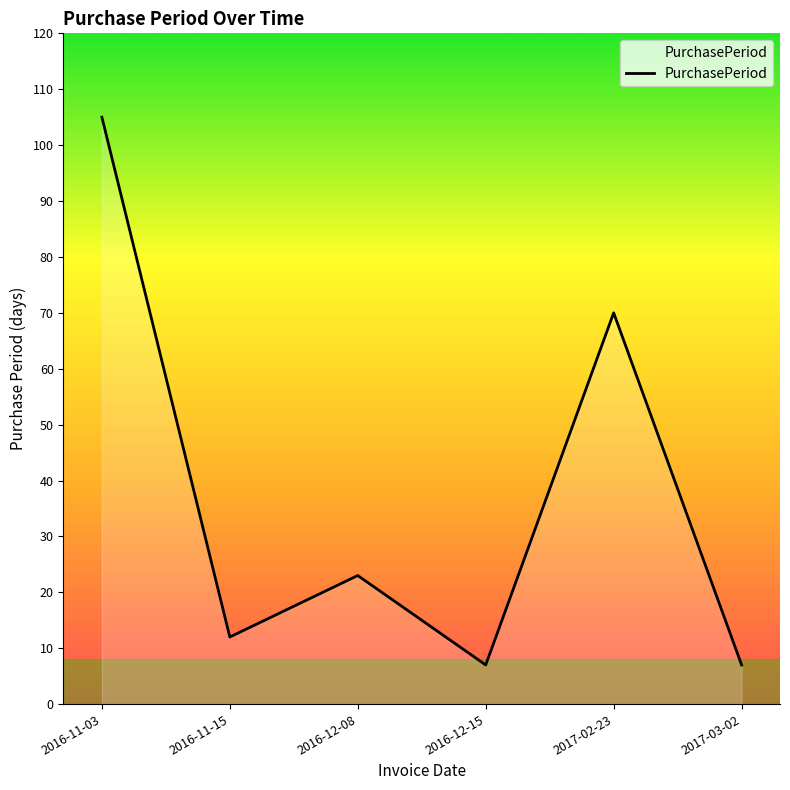

Reading right to left, extract all data points from this chart.

7	70	7	23	12	105